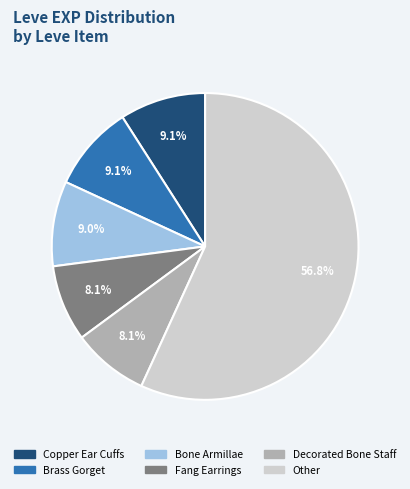

Is there a majority slice in this chart?

Yes